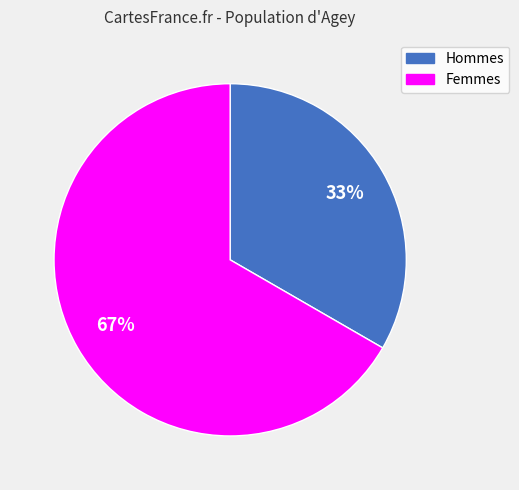

To the nearest percent, what percentage of the pie is Hommes?

33%